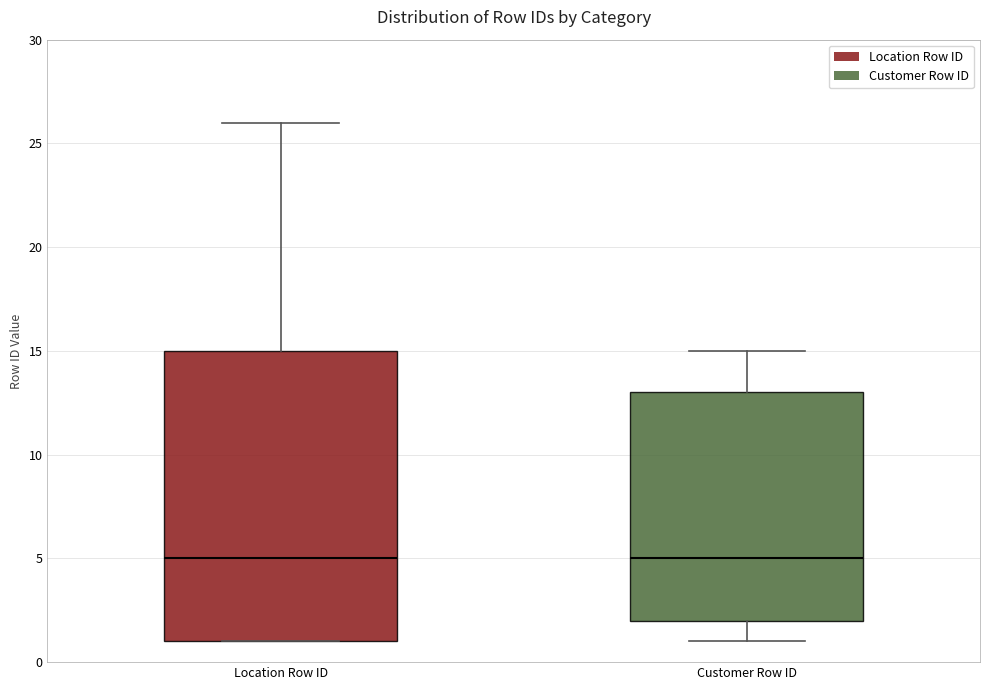

Which box is the tallest, from its lower edge to its upper edge?

Location Row ID